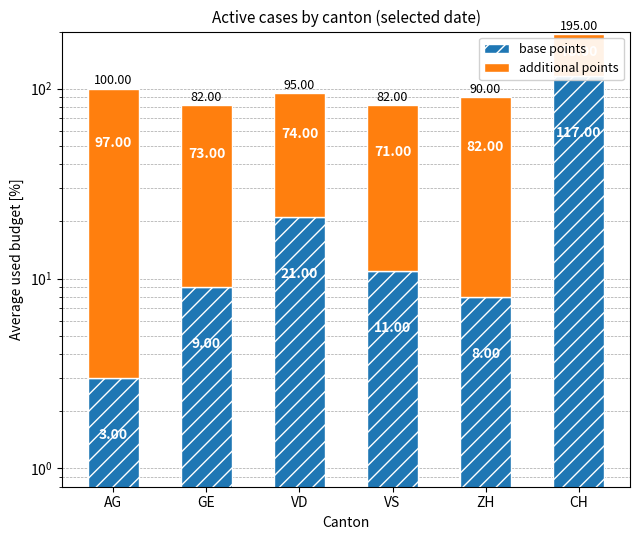

What is the label of the 6th bar from the left?

CH